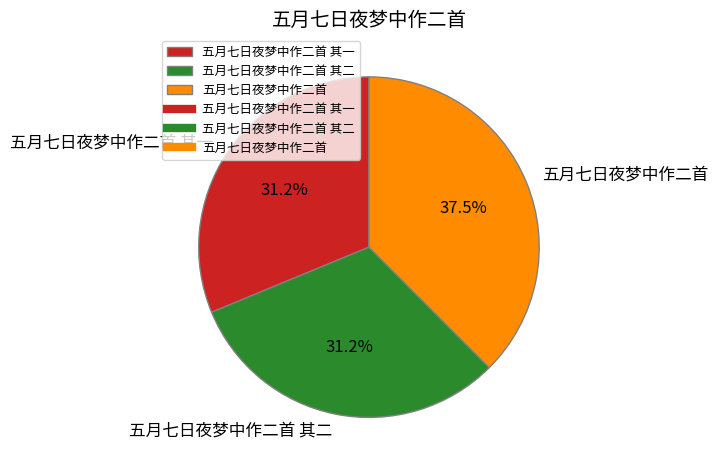

The 五月七日夜梦中作二首 其二 slice represents 18% of the pie. True or false?

False